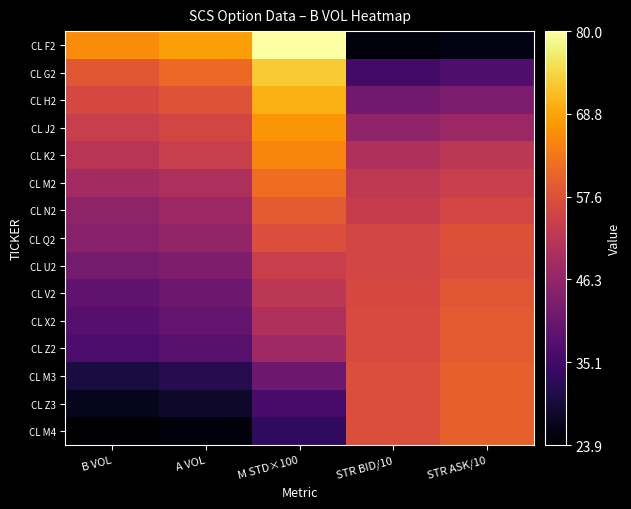

Which has a higher value, STR ASK/10 or B VOL?

B VOL